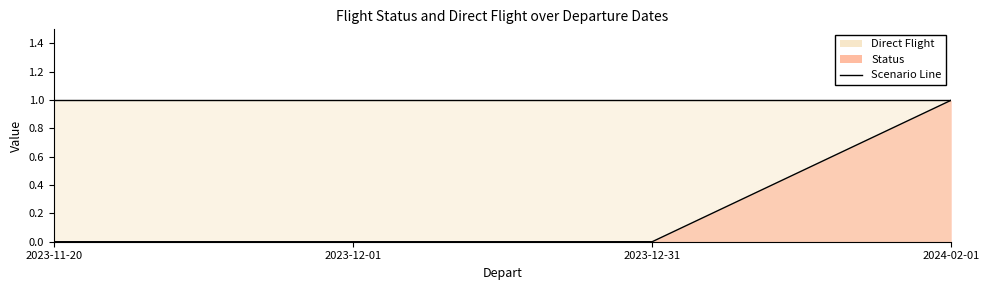

What is the difference between the maximum and minimum values?

1